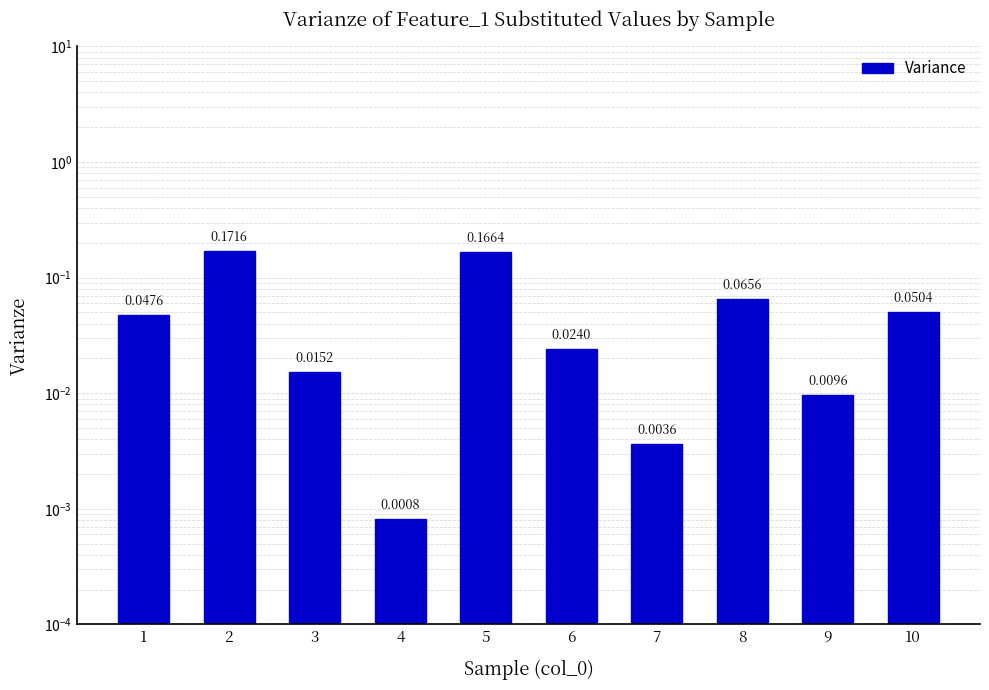

Between 6 and 1, which is larger?

1